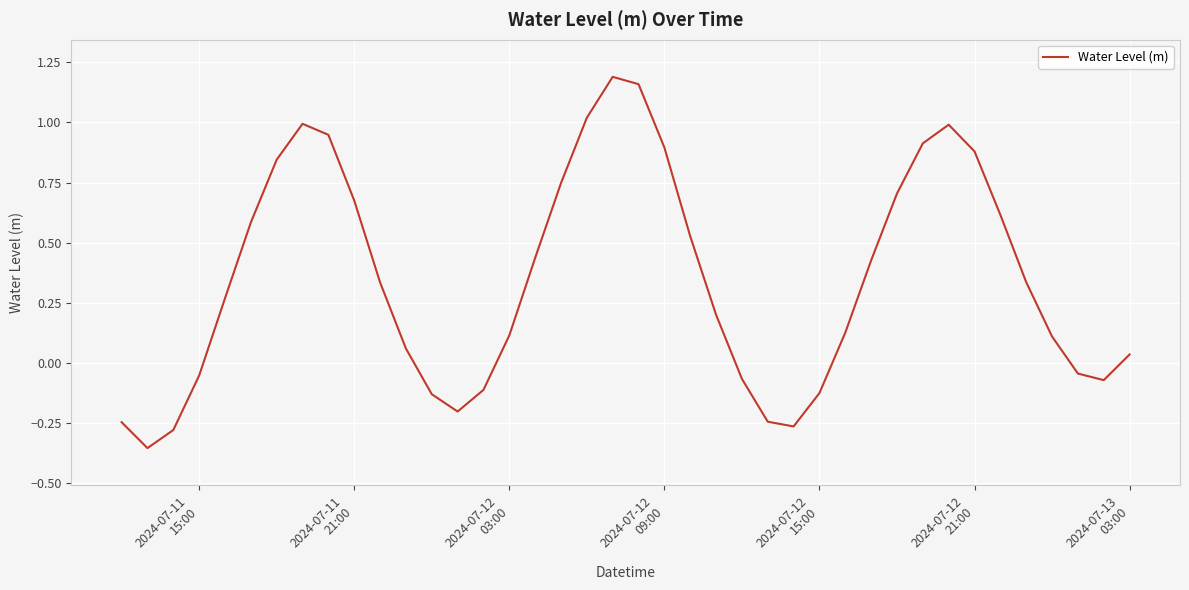

True or false: the data has more than 0 interior local peaks.

True